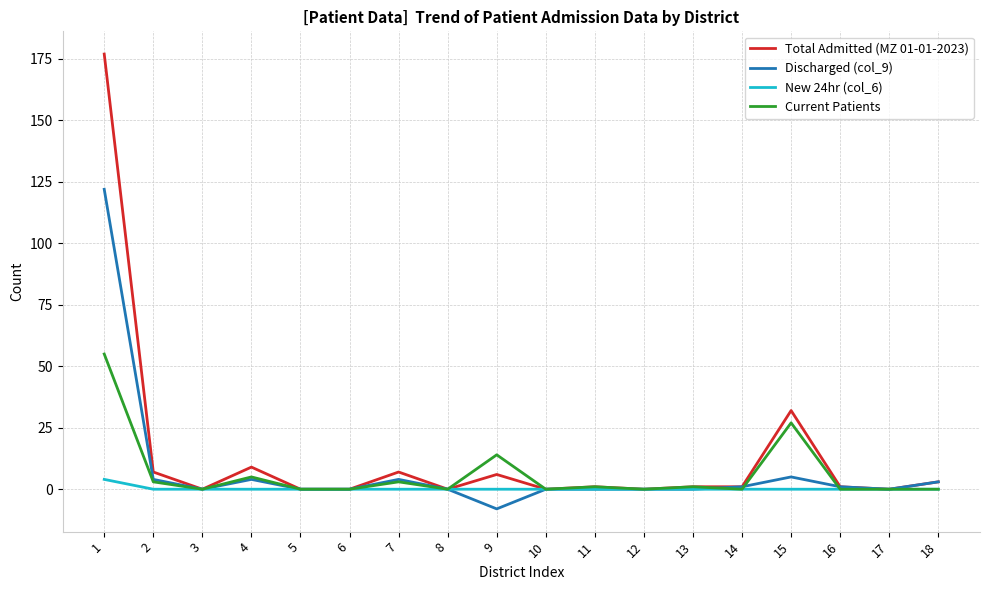

Is it true that Total Admitted (MZ 01-01-2023) equals 0 at 12?

True